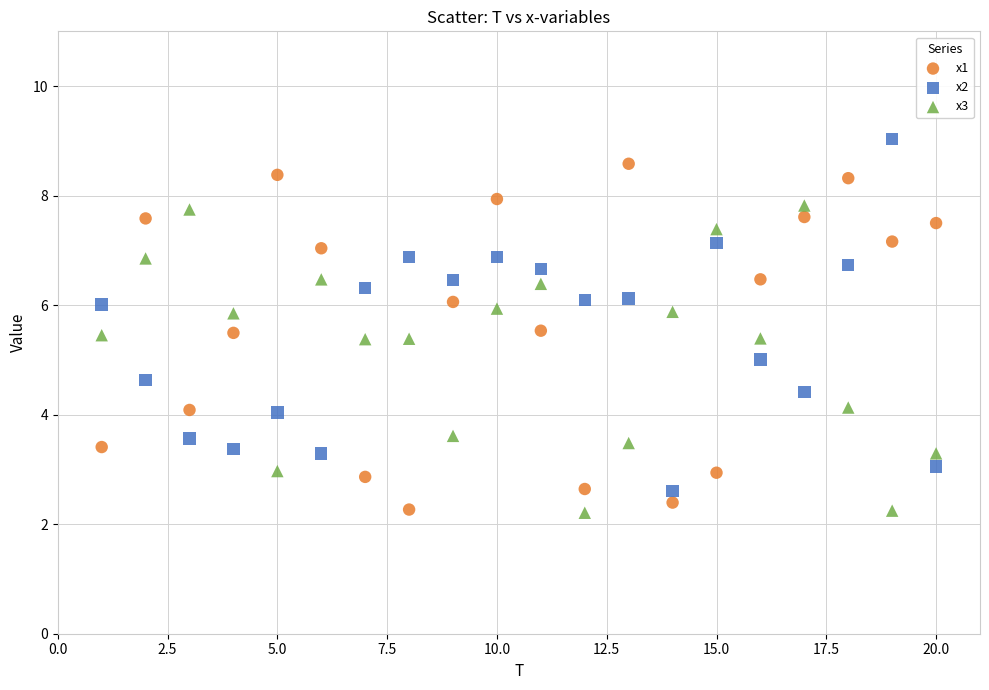

Across all data points, what is the range of X values (max minus min)?

19.0